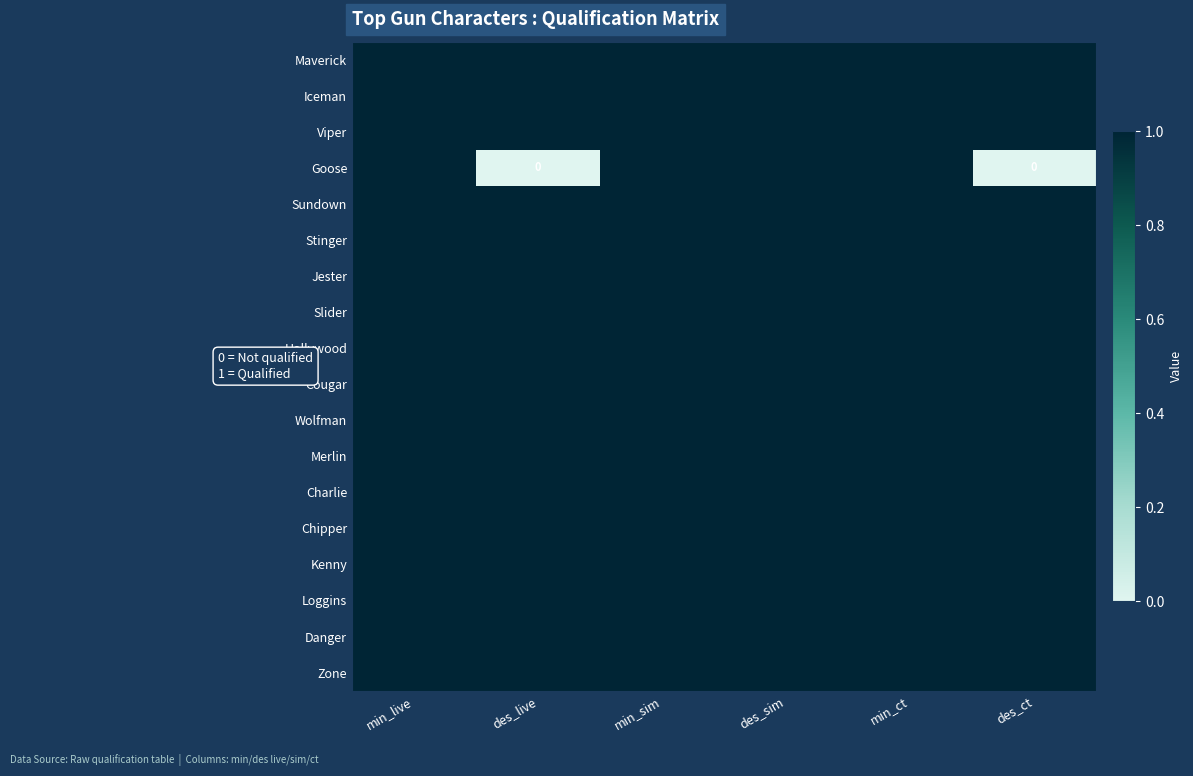

What is the difference between the highest and lowest values at des_live?

1